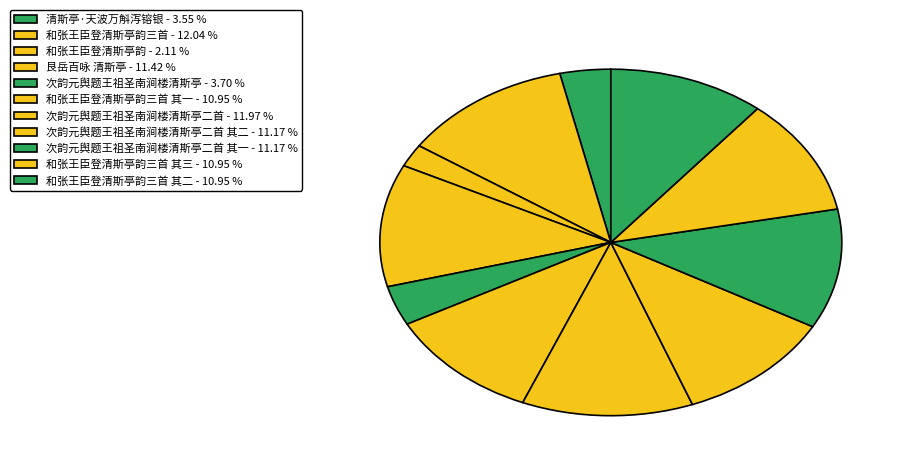

Which slice is the smallest?

和张王臣登清斯亭韵 - 2.11 %